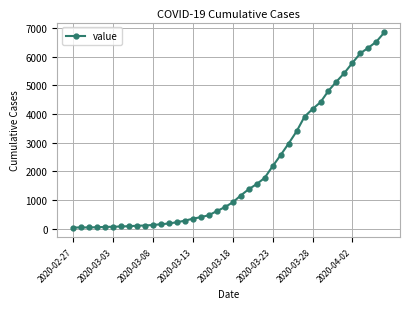

What is the difference between the maximum and minimum values?

6803